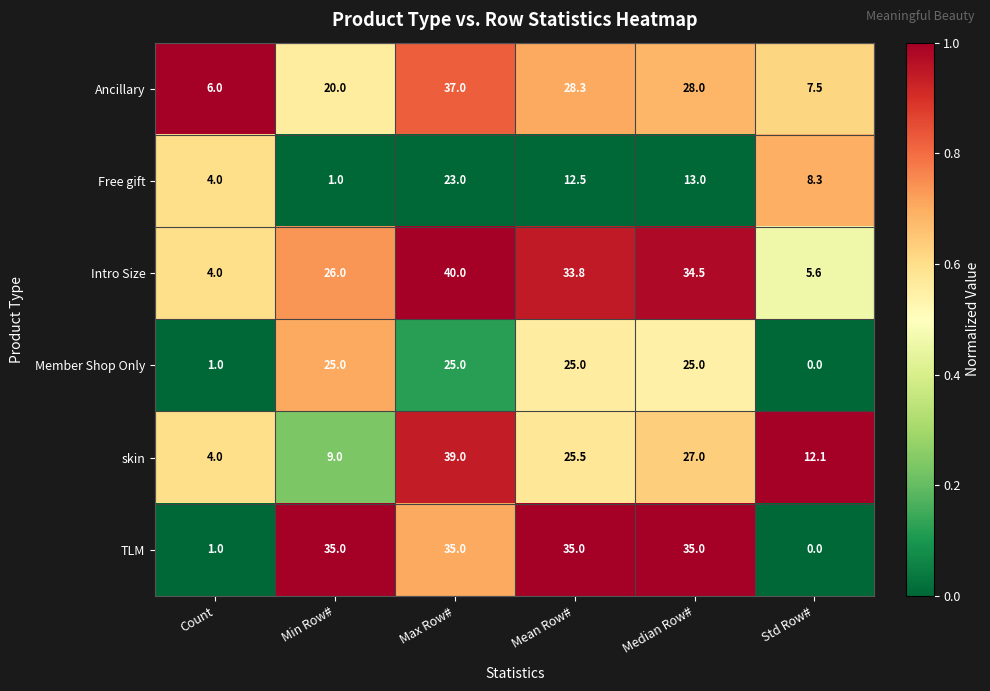

Which series changed the most between Min Row# and Max Row#?

skin